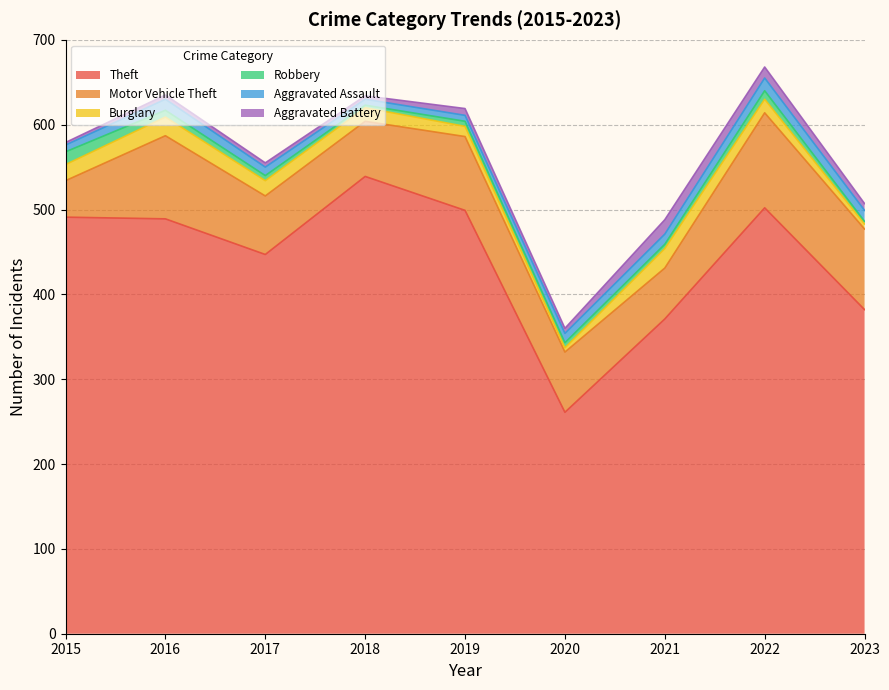

Is the value of Robbery at 2016 greater than the value of Aggravated Battery at 2017?

Yes